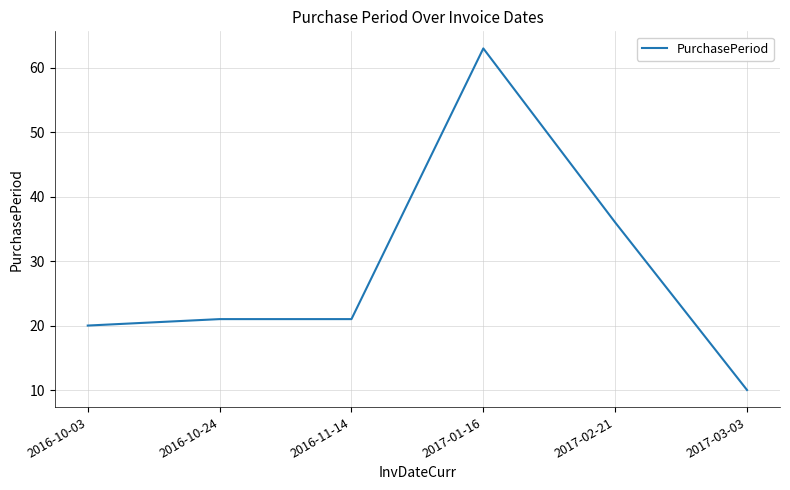

What position from the left is 2016-10-03?

1